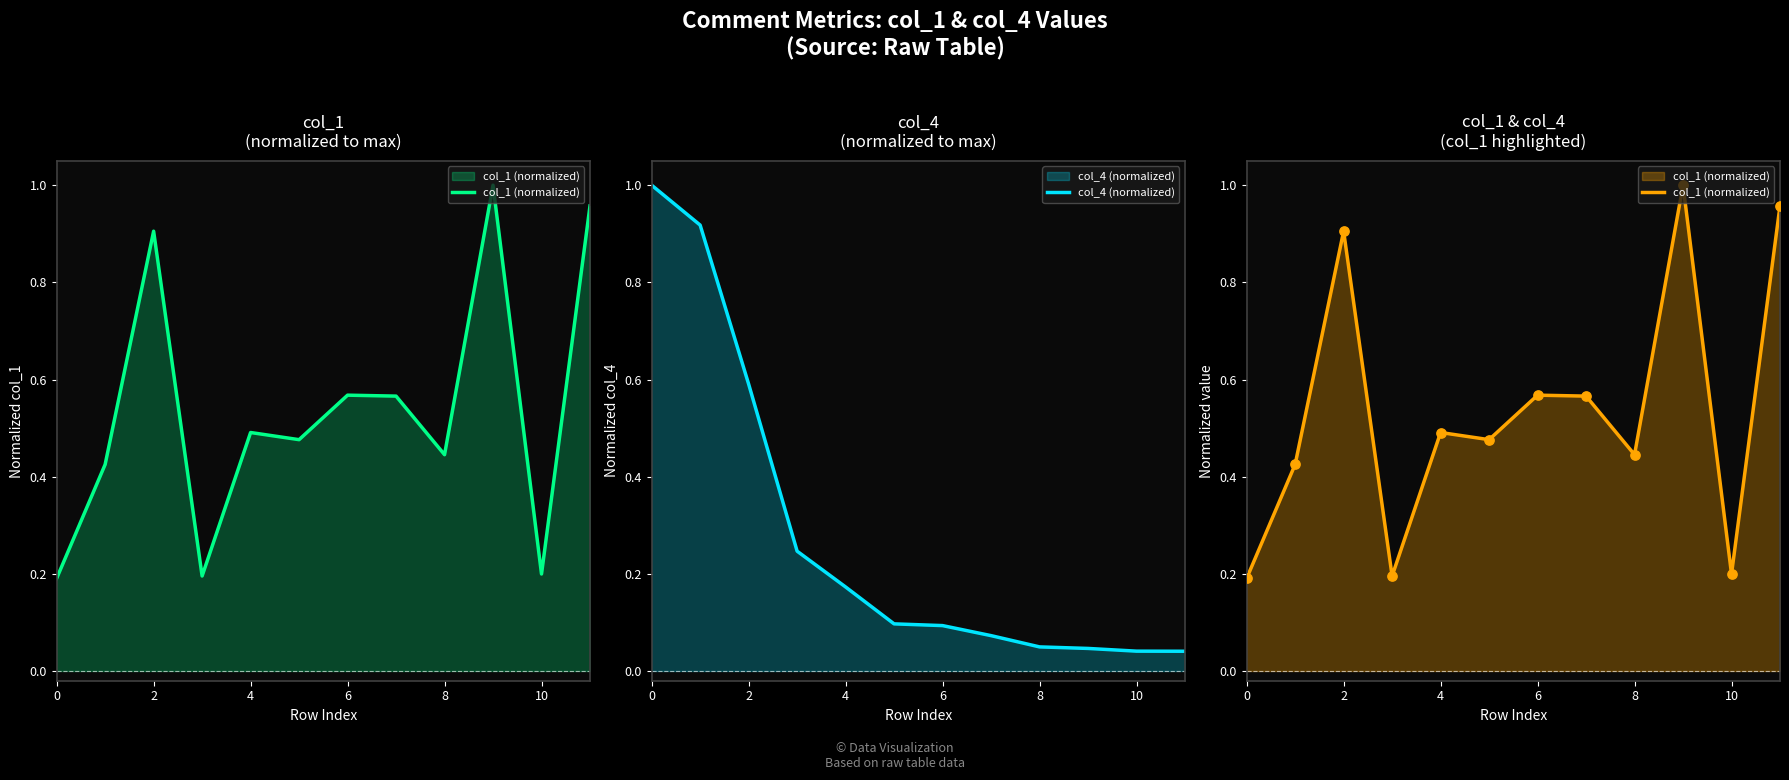

Which series contains the lowest Y value?

col_4 (normalized)